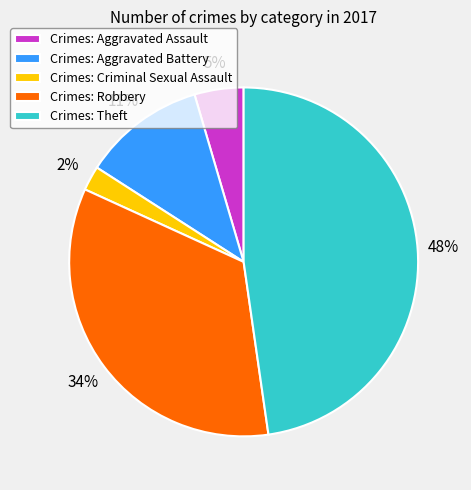

Rank the categories by value from lowest to highest.

Crimes: Criminal Sexual Assault, Crimes: Aggravated Assault, Crimes: Aggravated Battery, Crimes: Robbery, Crimes: Theft